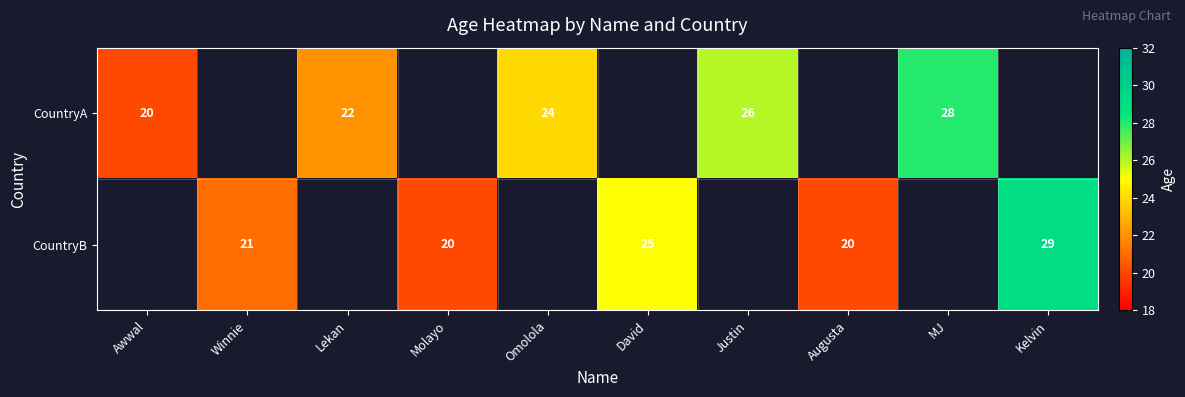

True or false: CountryA has a value of 24 at Omolola.

True